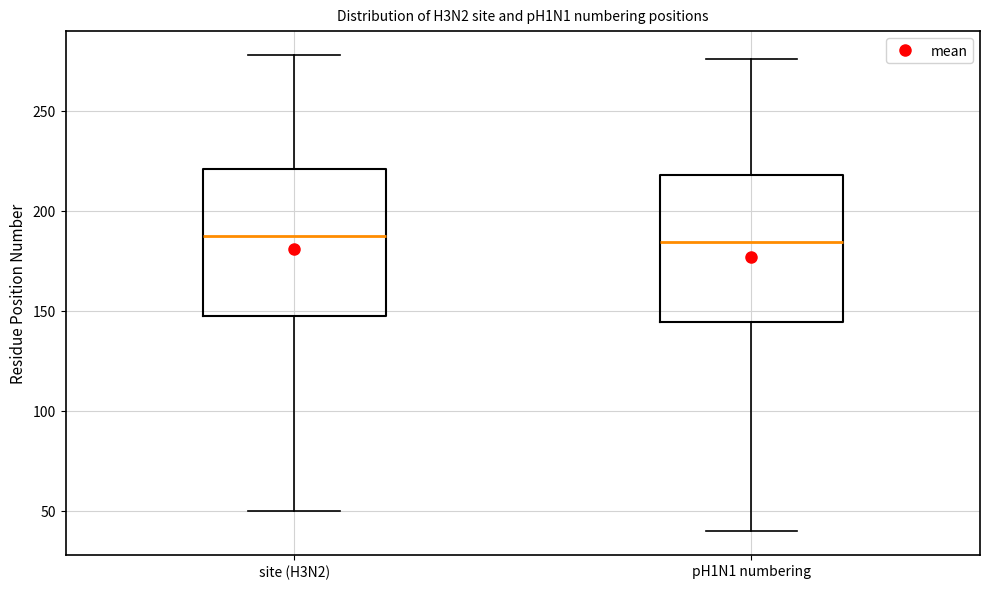

Reading left to right, read every box against the y-axis: the position of its median line, the range the box covers, and the ends of its whiskers. The values are not printed on the chart, so give them approximately, as read against the axis.

site (H3N2): median 190, box 150 to 220, whiskers 50 to 280
pH1N1 numbering: median 185, box 145 to 220, whiskers 40 to 275